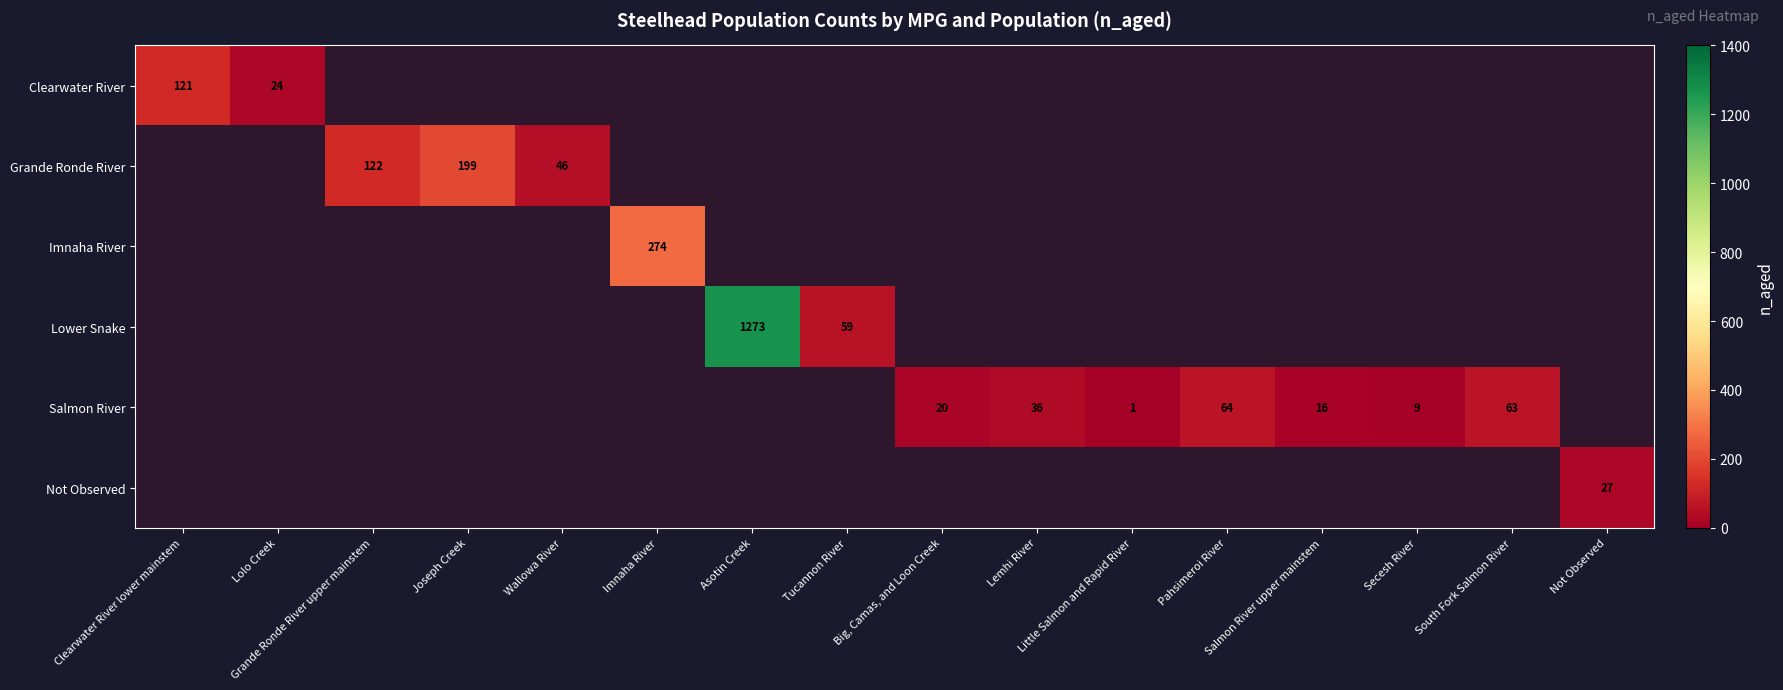

Where is Imnaha River nearest to the value 137?

Clearwater River lower mainstem